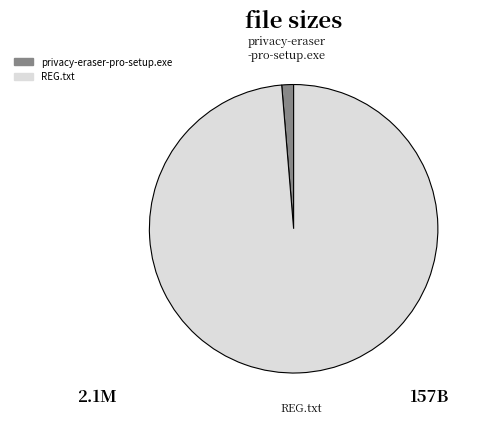

True or false: REG.txt accounts for 84% of the total.

False